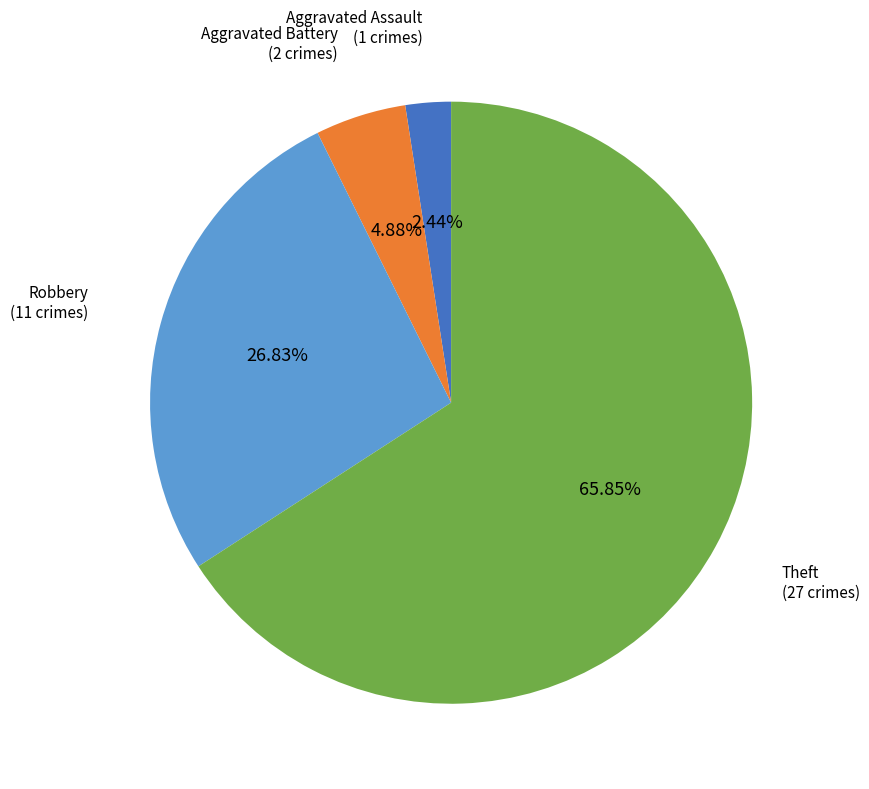

Is there any slice that represents more than half of the pie?

Yes